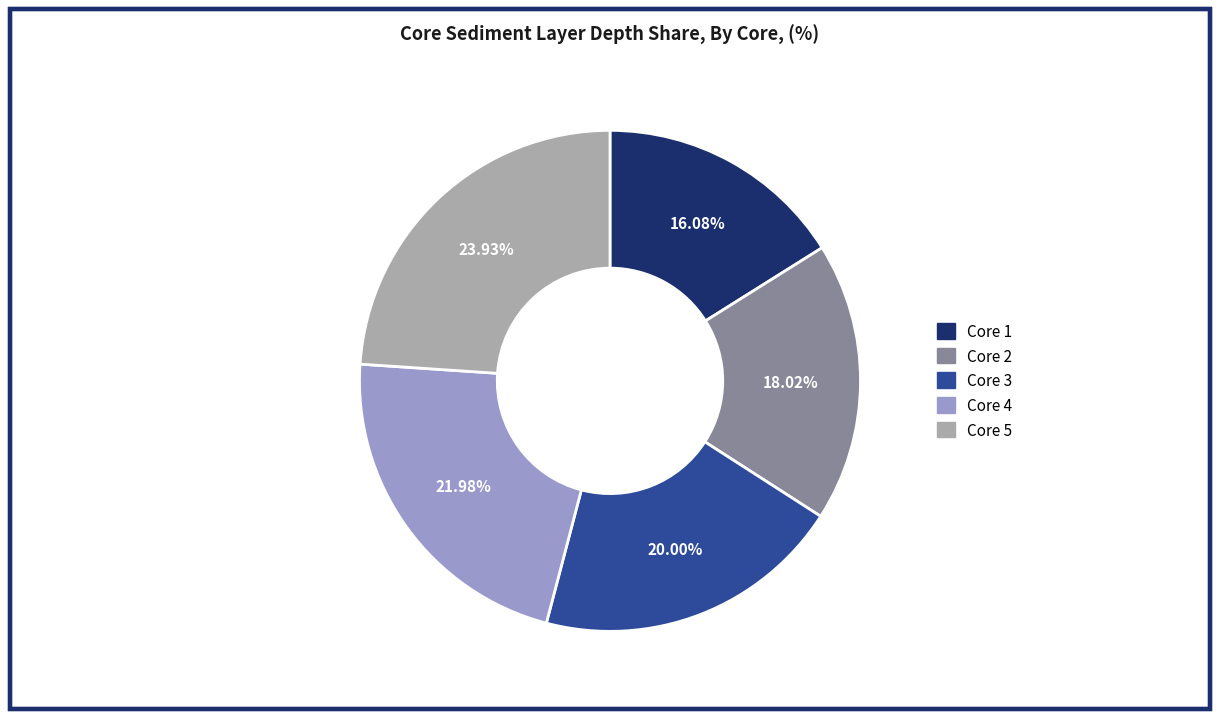

Does any single category account for the majority?

No